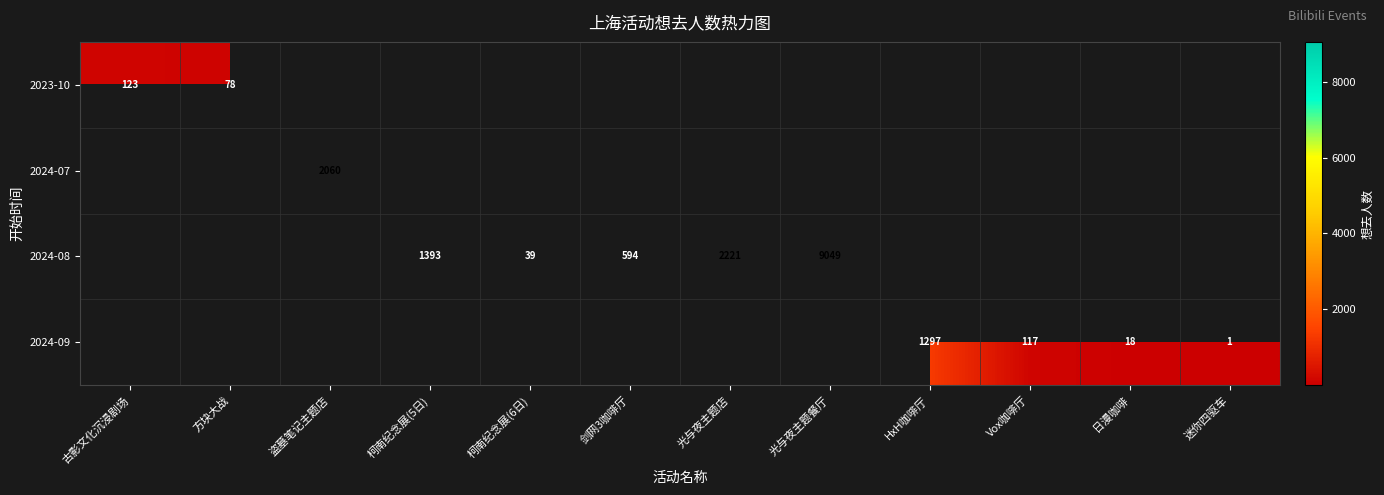

The value of 2024-09 at 日漫咖啡 is 18. True or false?

True